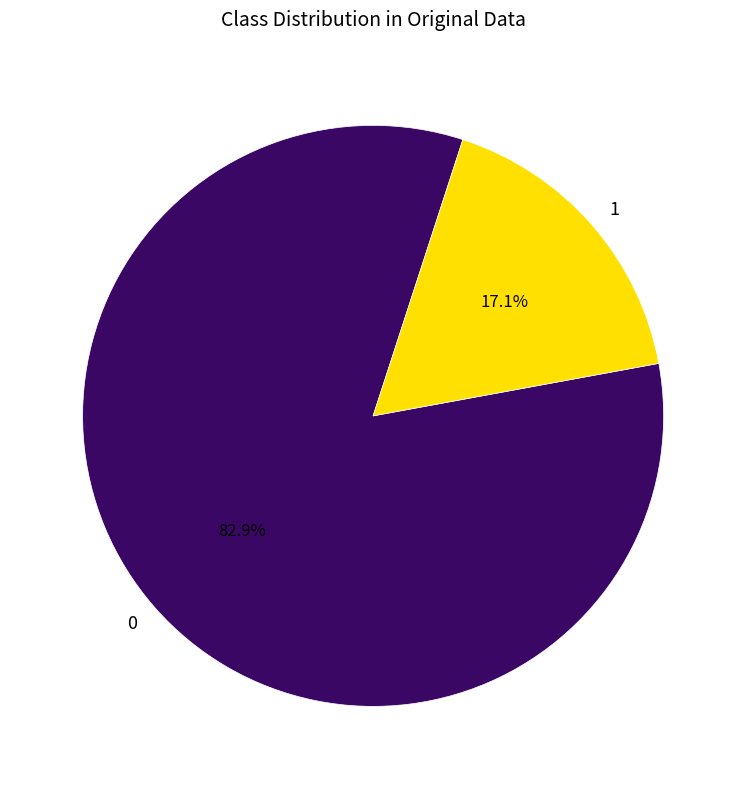

What is the smallest slice in the pie chart?

1